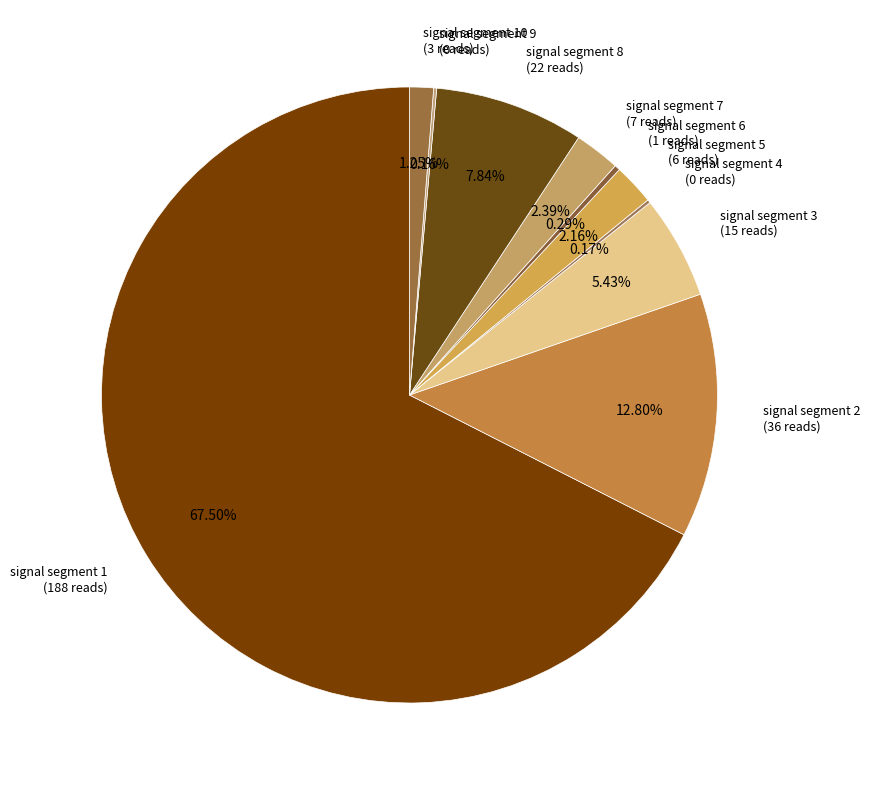

Between signal segment 3 (15 reads) and signal segment 8 (22 reads), which is larger?

signal segment 8 (22 reads)